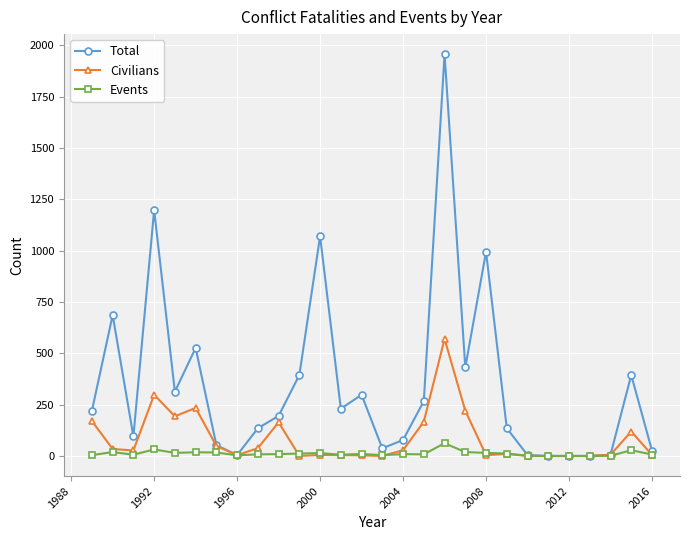

Which series ends up on top after the final intersection of Civilians and Events?

Events